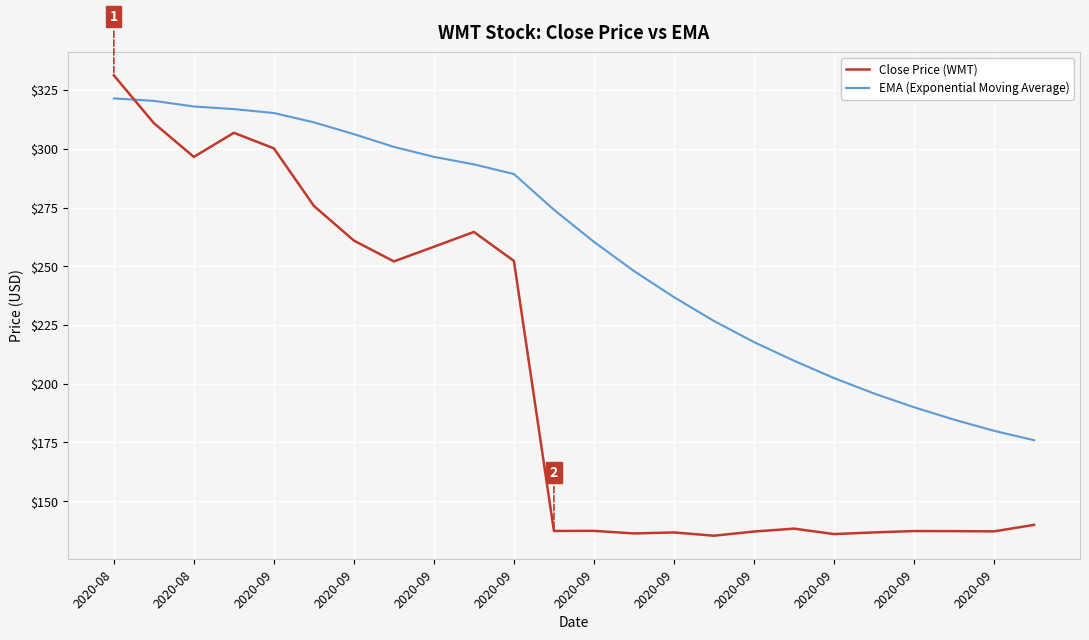

What is the minimum value for Close Price (WMT)?

135.3